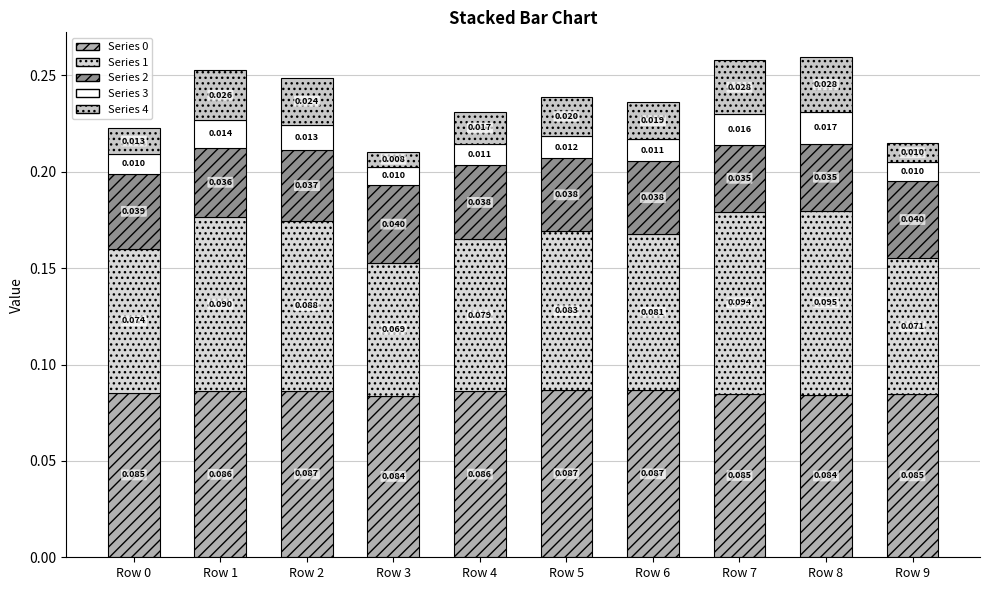

The value of Series 0 at Row 0 is 0.0. True or false?

False